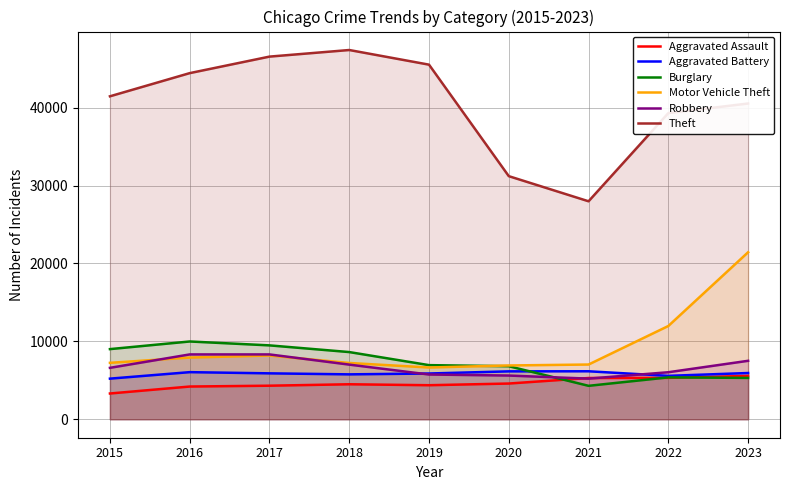

Does the chart have visible grid lines?

Yes